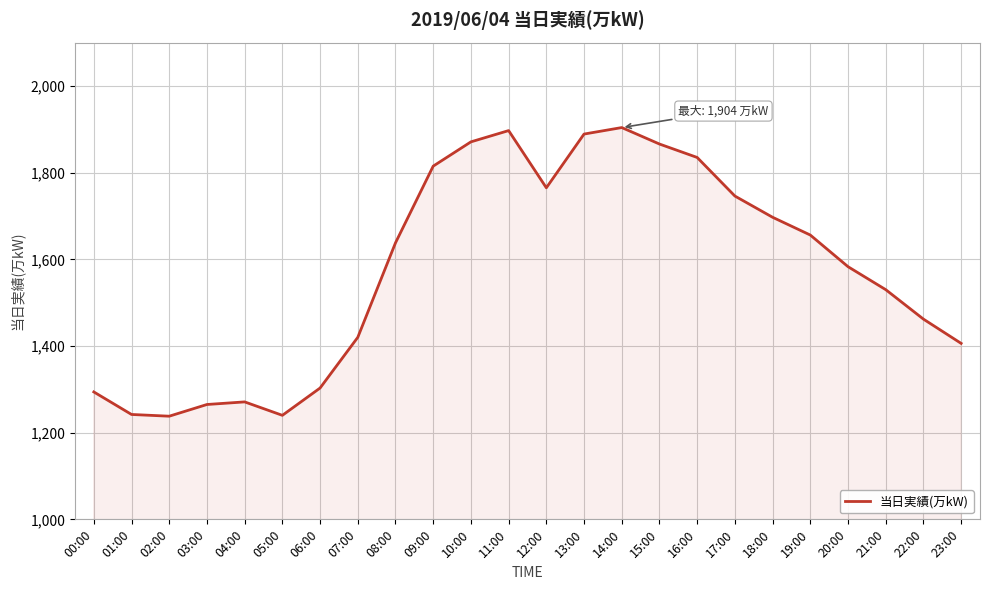

What is the difference between the values at 13:00 and 18:00?

192